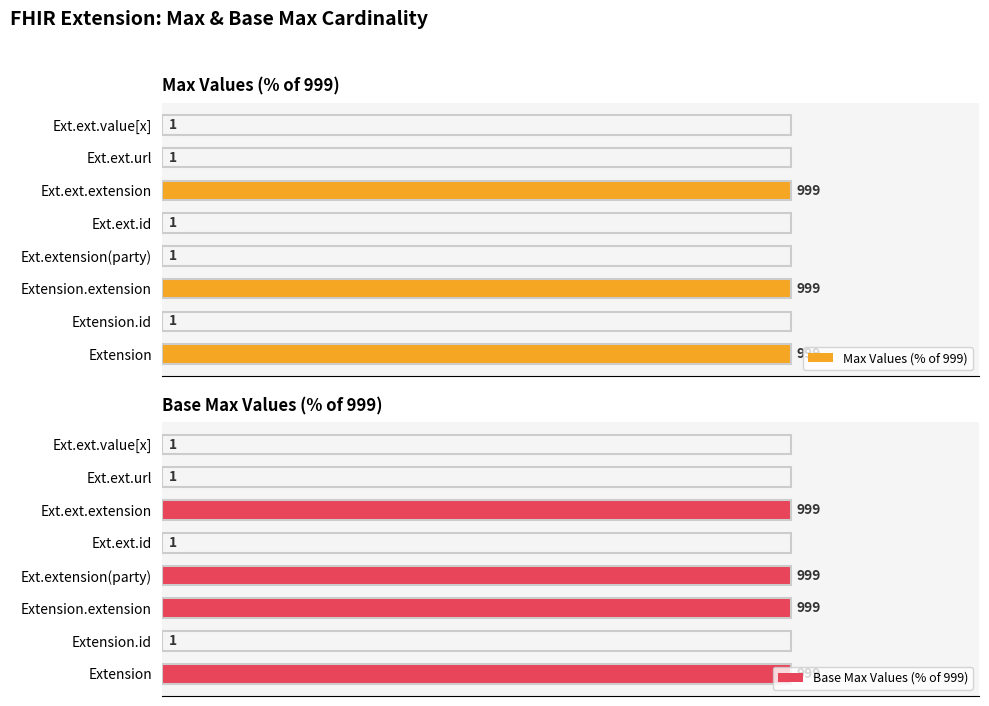

Reading left to right, transcribe all the data shown in this chart.

Max Values (% of 999): 100.0	0.1	100.0	0.1	0.1	100.0	0.1	0.1
Base Max Values (% of 999): 100.0	0.1	100.0	100.0	0.1	100.0	0.1	0.1